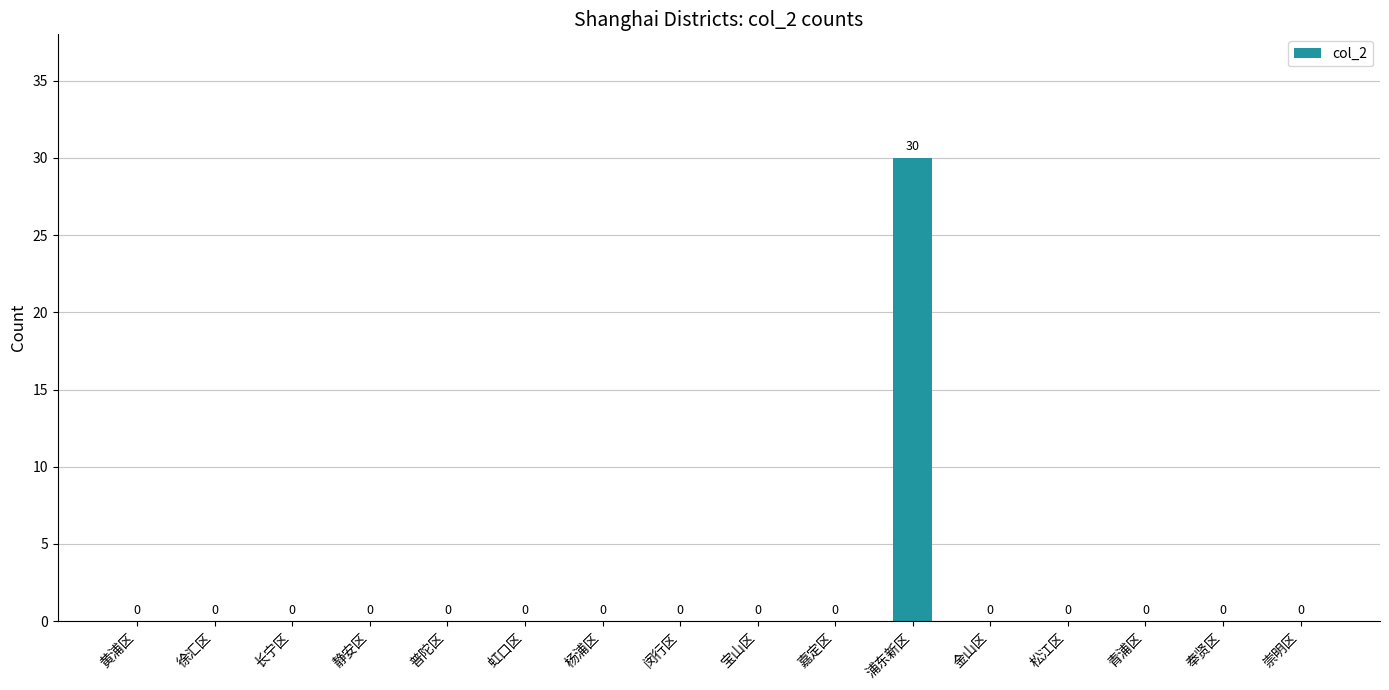

Count the number of categories in the chart.

16